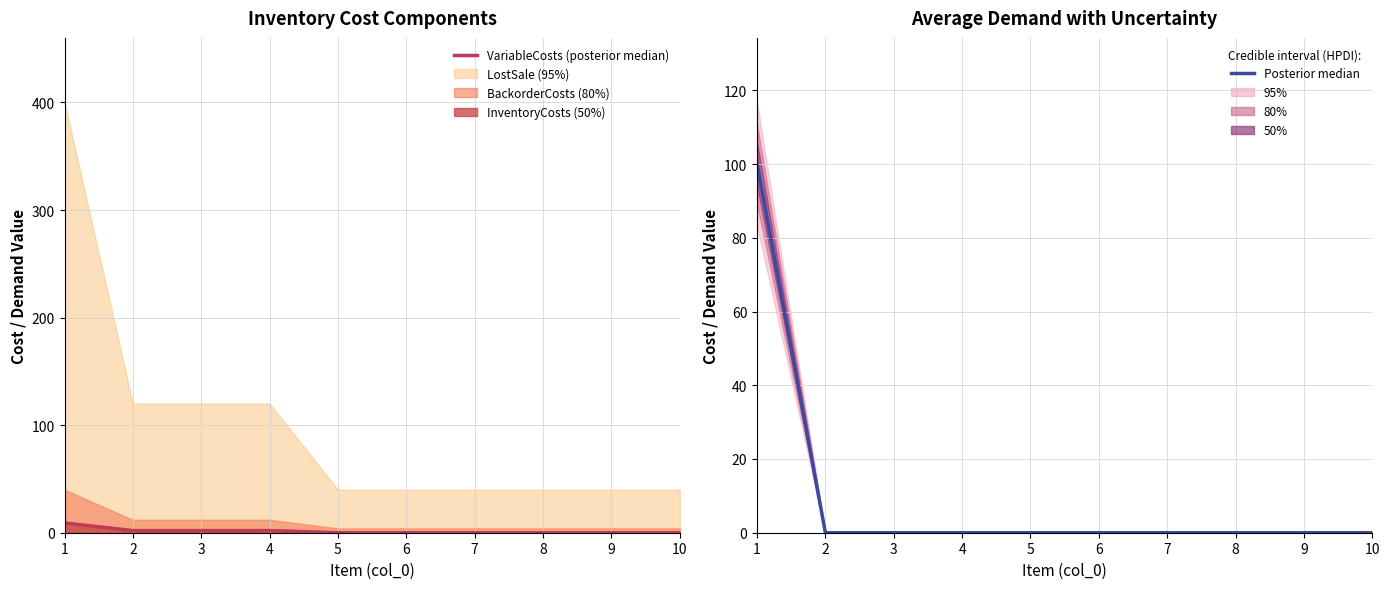

Does the chart display data point markers on the line(s)?

No